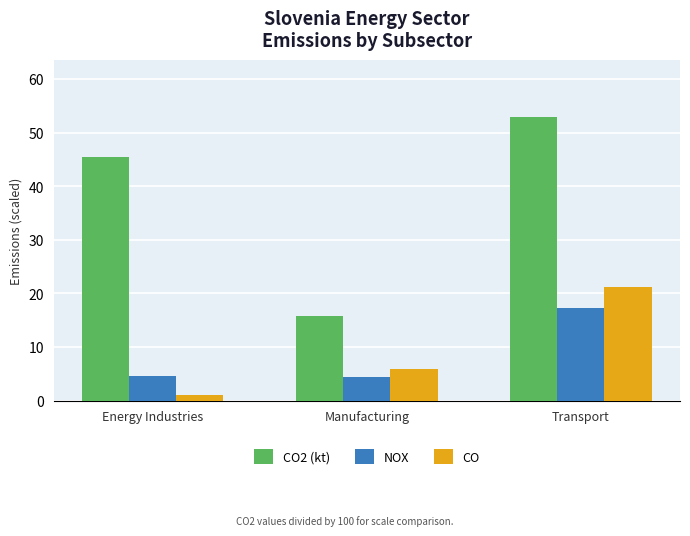

Which series has the widest spread of values?

CO2 (kt)